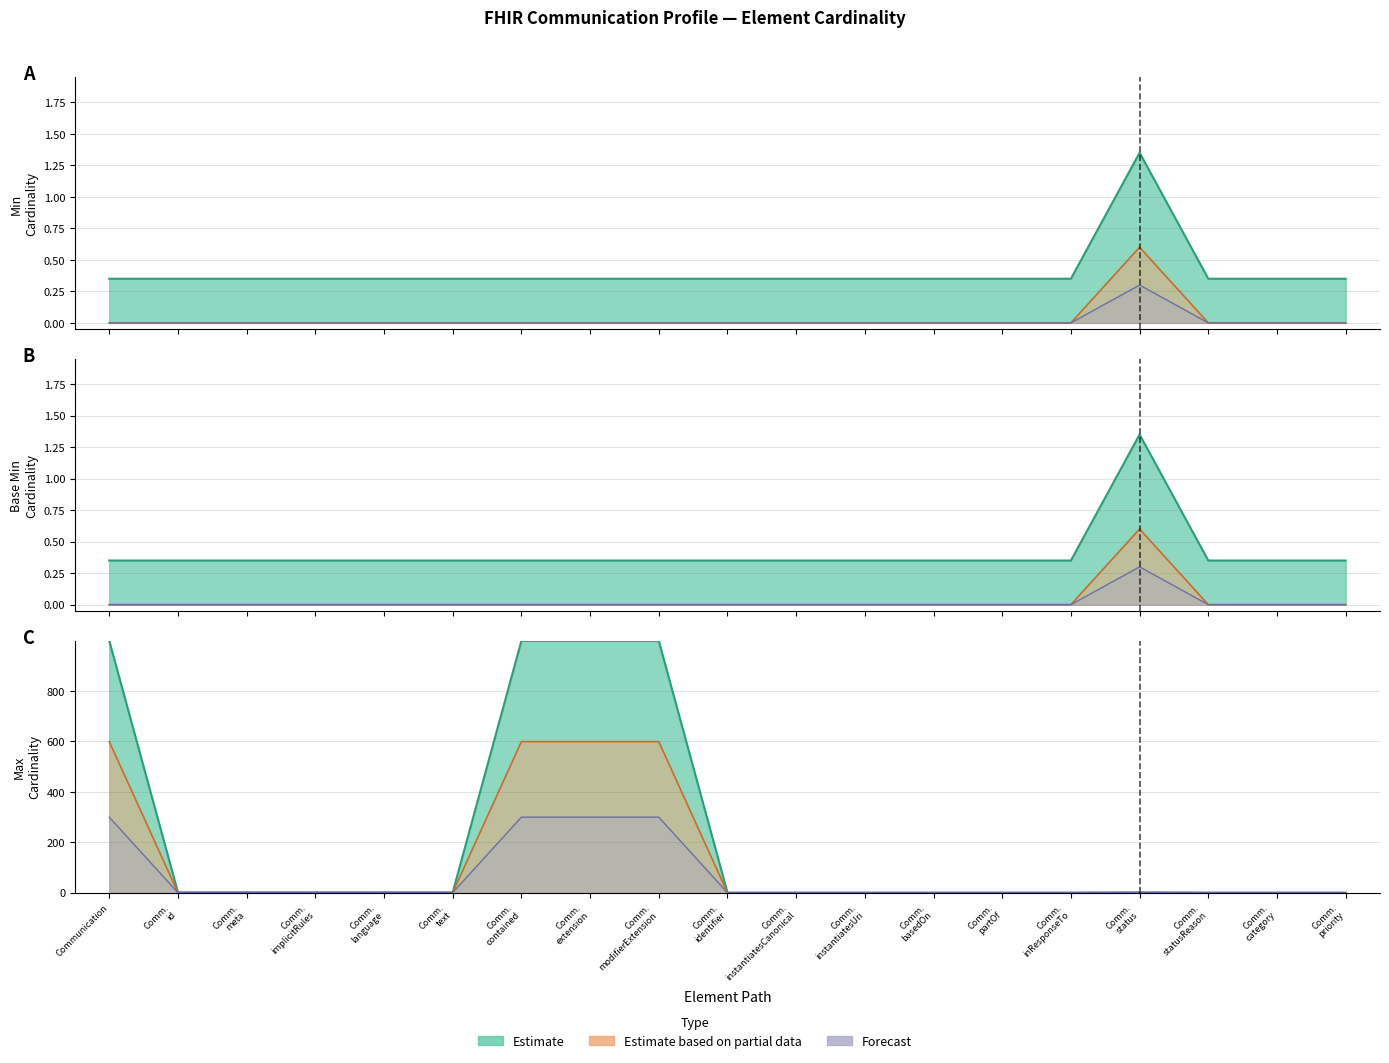

The value of Min at Comm. identifier is 0.3. True or false?

True